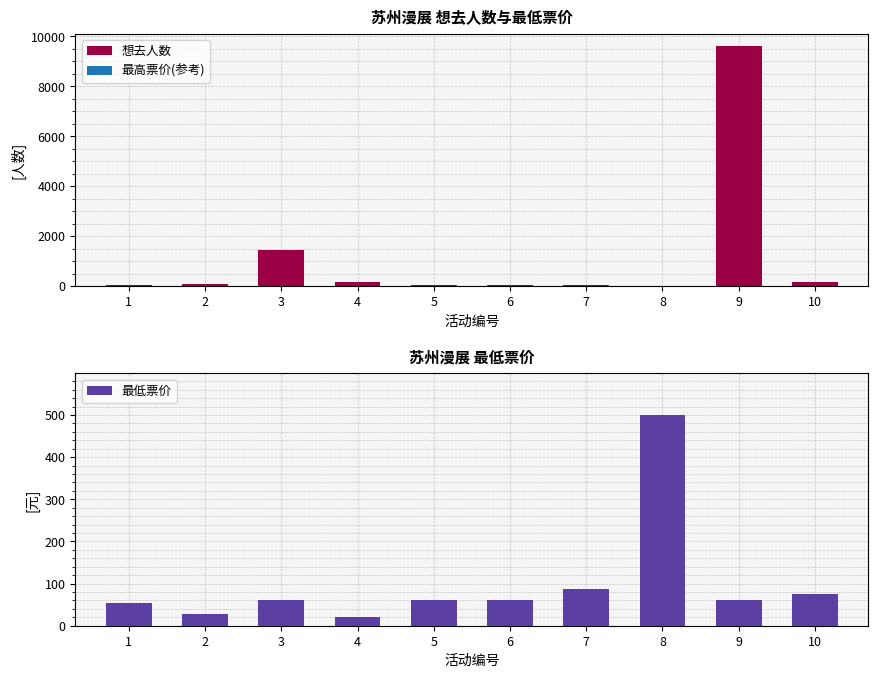

List the series in order of their overall mean, lowest first.

最低票价, 想去人数